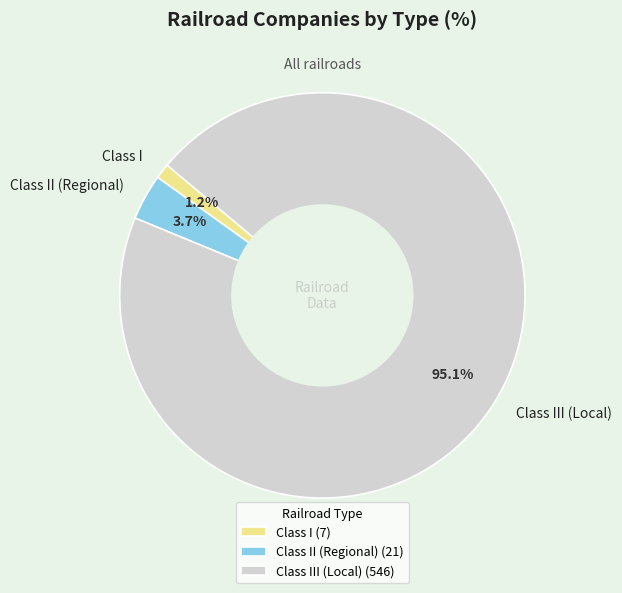

Is the sum of Class II (Regional) and Class I greater than half?

No